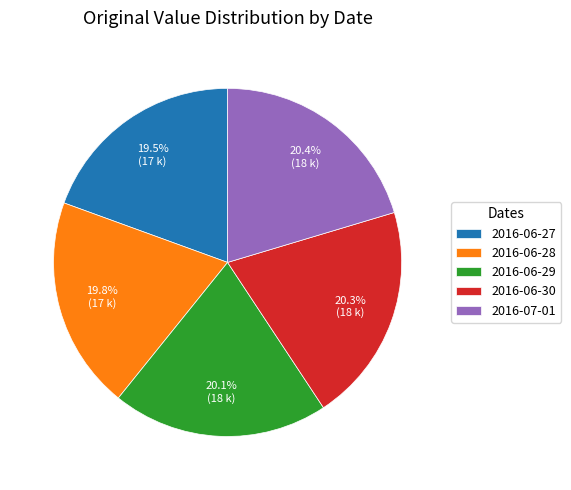

Combined, do 2016-06-29 and 2016-07-01 account for over 50%?

No